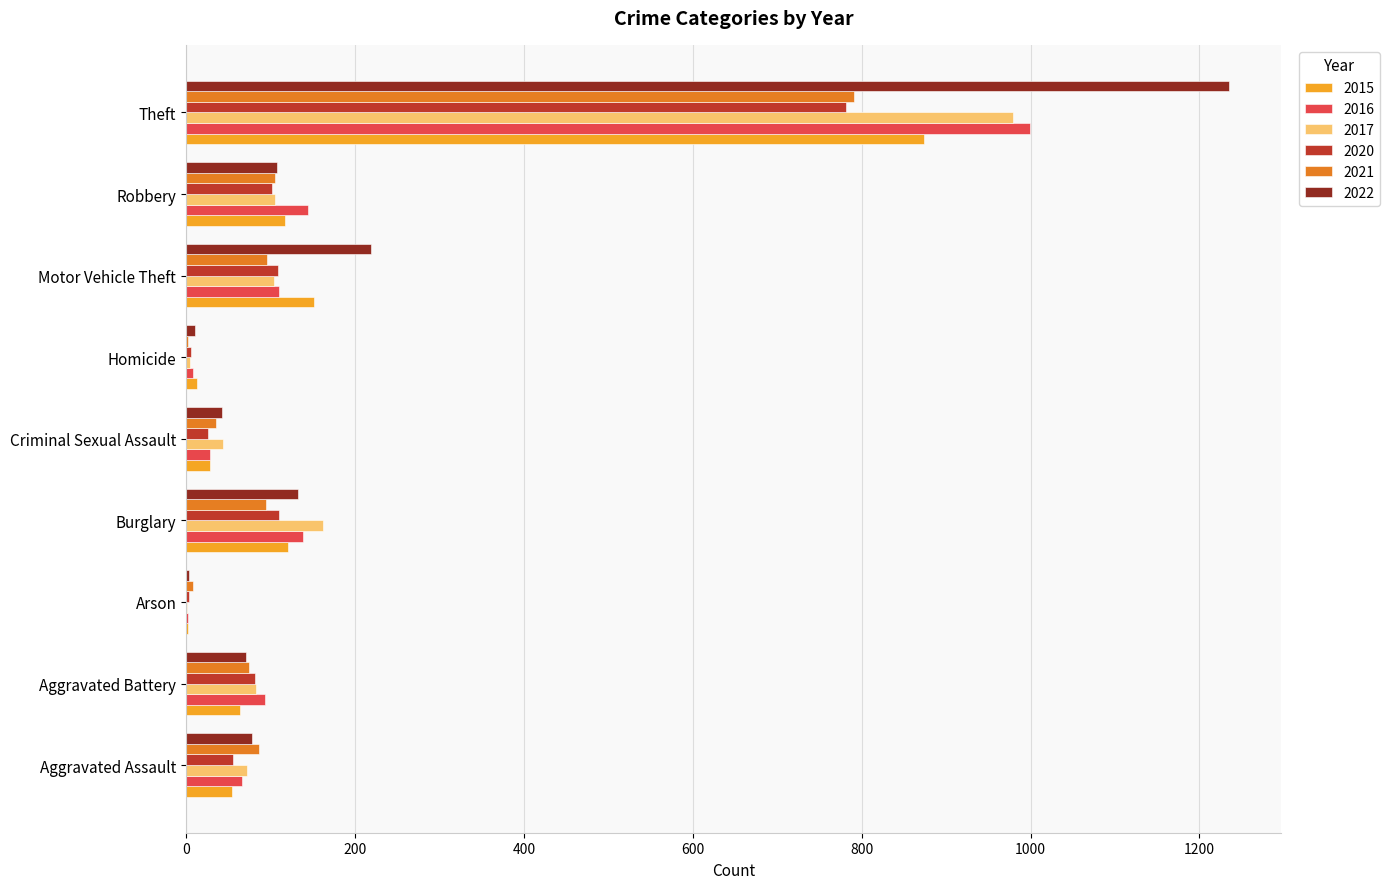

How many data points does each series have?

9